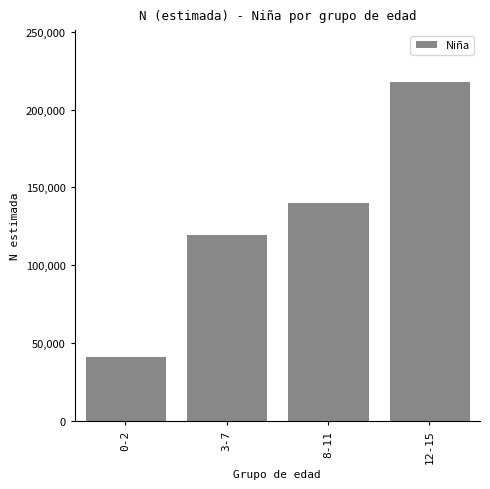

Reading left to right, extract all data points from this chart.

41764	120160	140779	218404